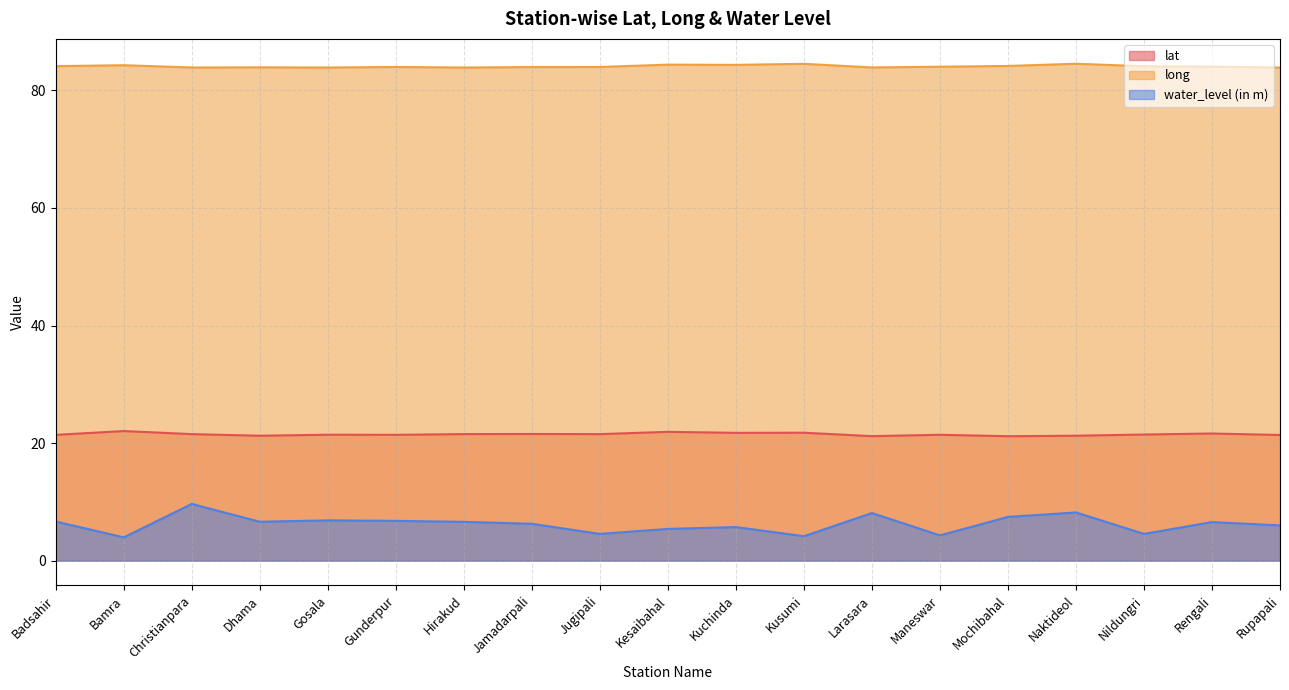

How many lines are shown in the chart?

3